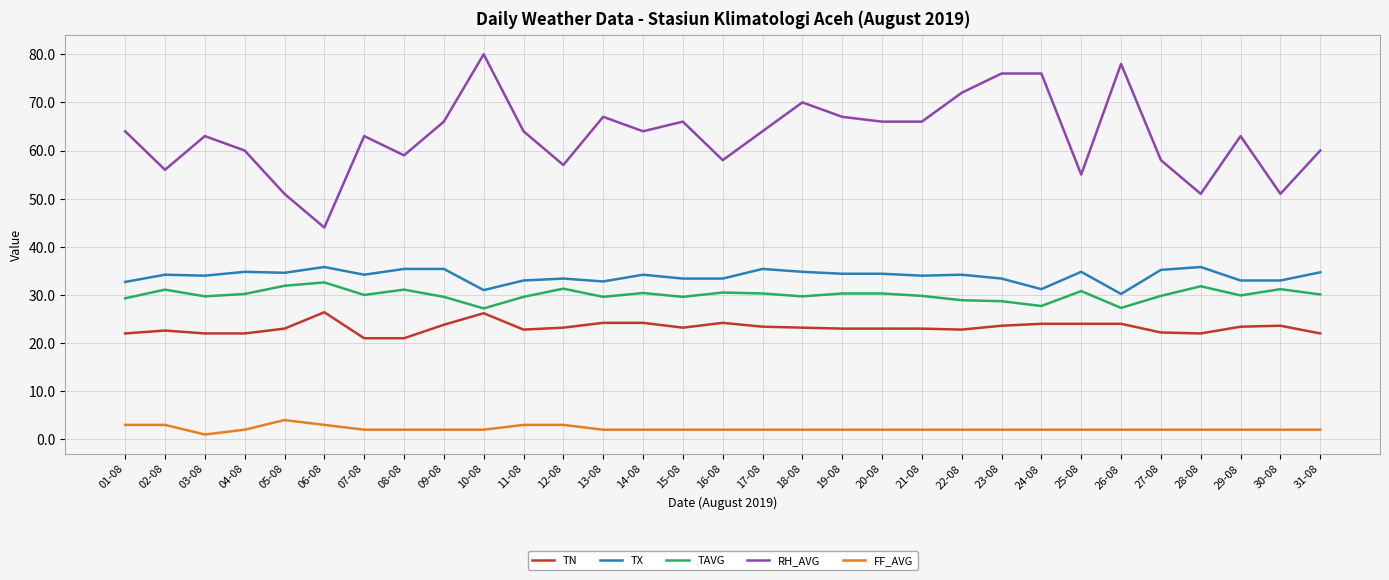

Which series has the largest total across all categories?

RH_AVG